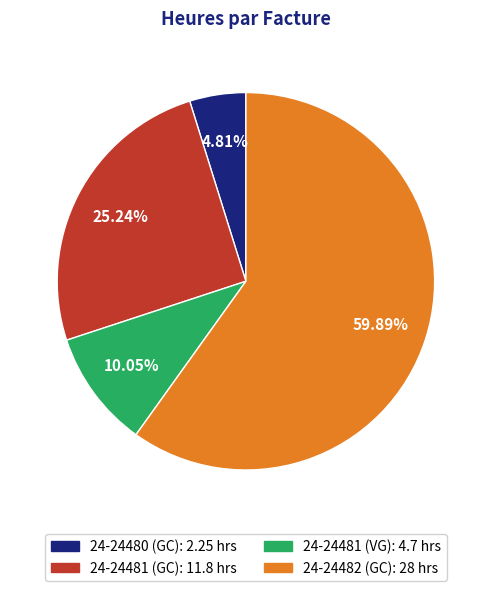

How many segments does this pie chart have?

4